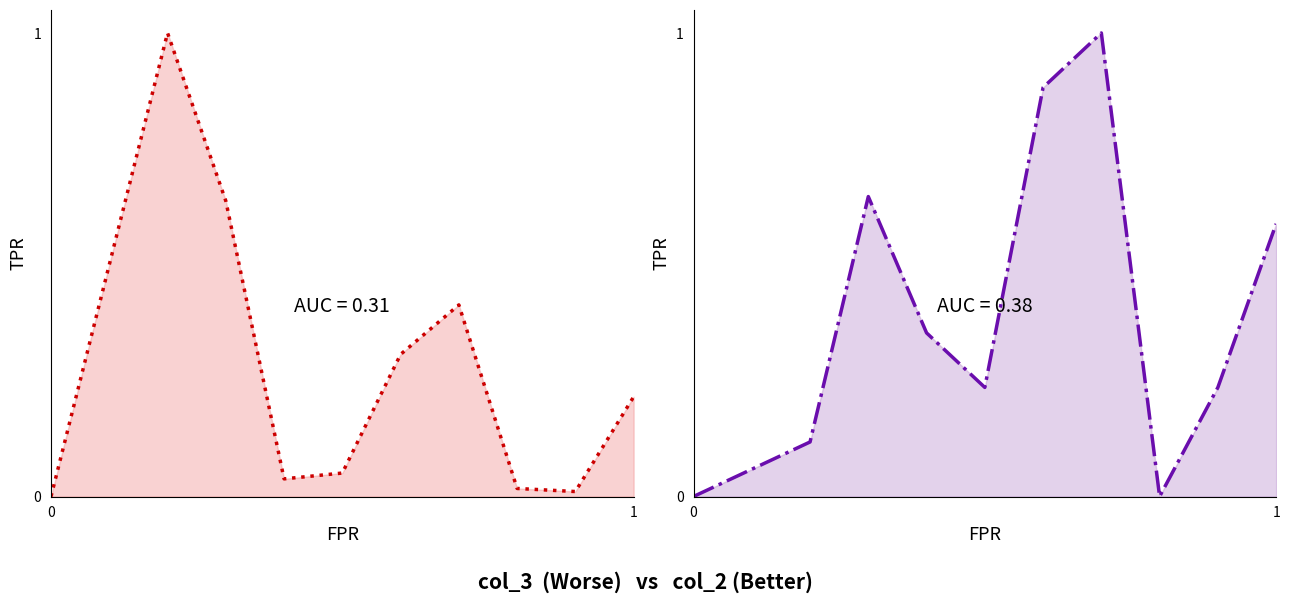

True or false: col_3 and col_2 cross at least once.

True